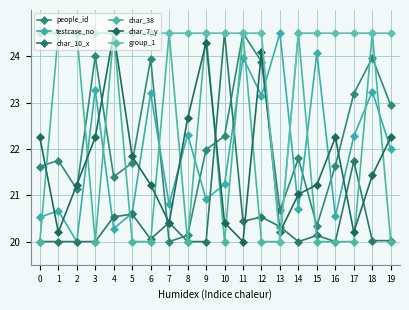

What is the total value across all series at 19?

131.7